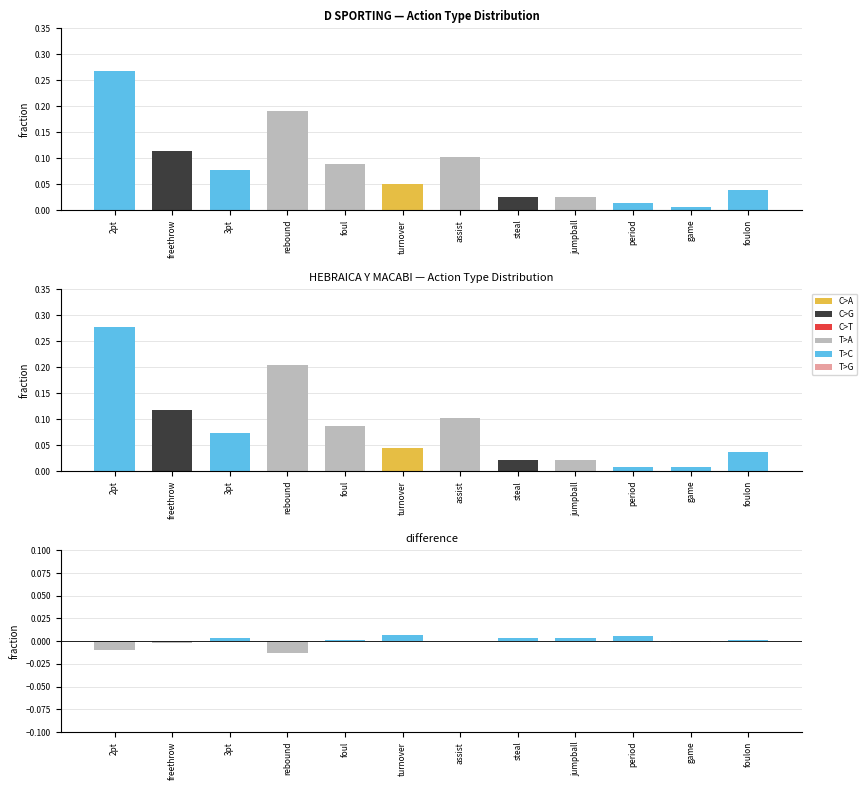

Does the chart contain stacked bars?

No